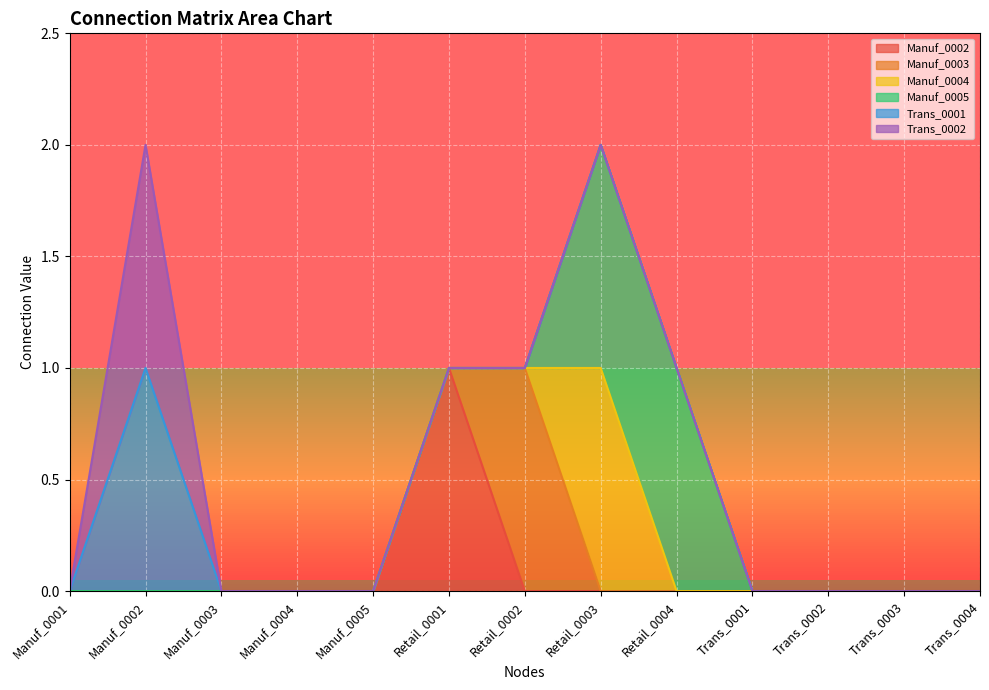

True or false: Trans_0002 has more than 0 interior local peaks.

True